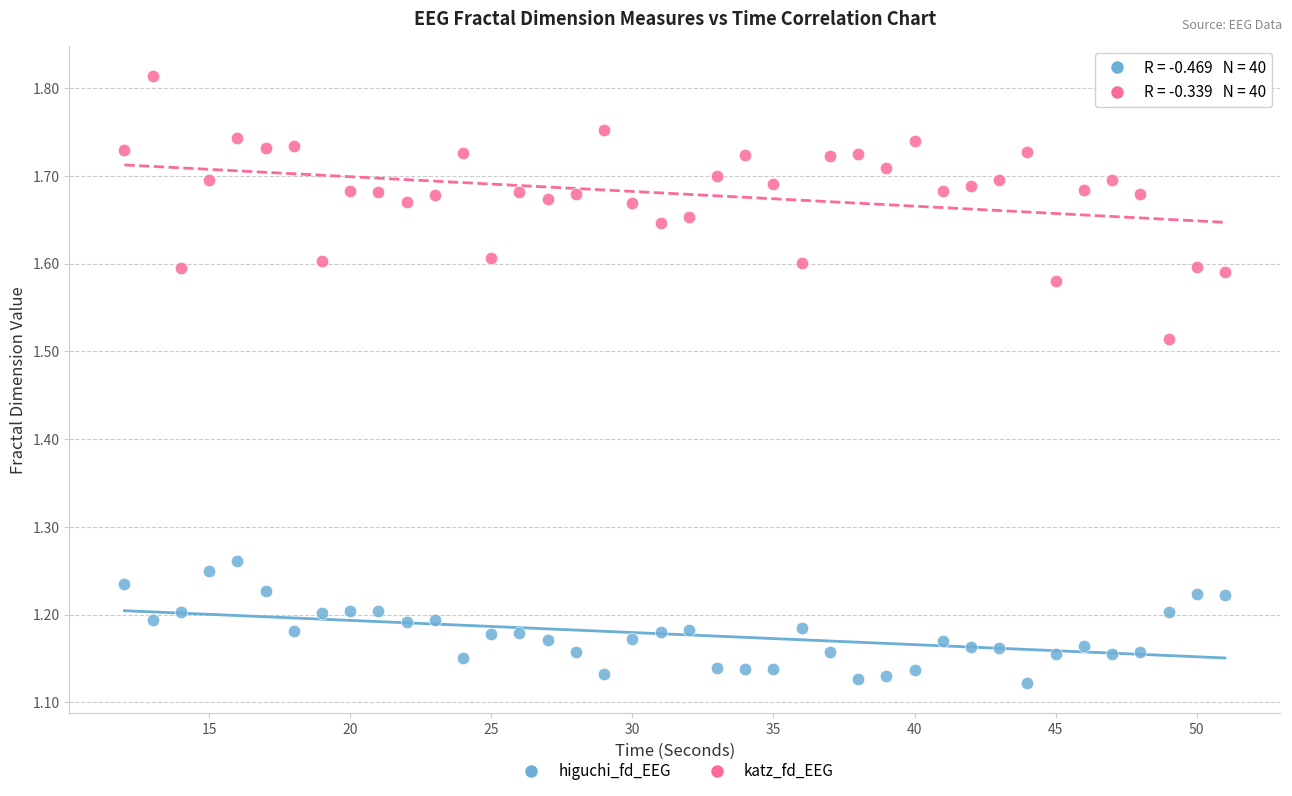

Which series has the widest spread of Y values?

katz_fd_EEG